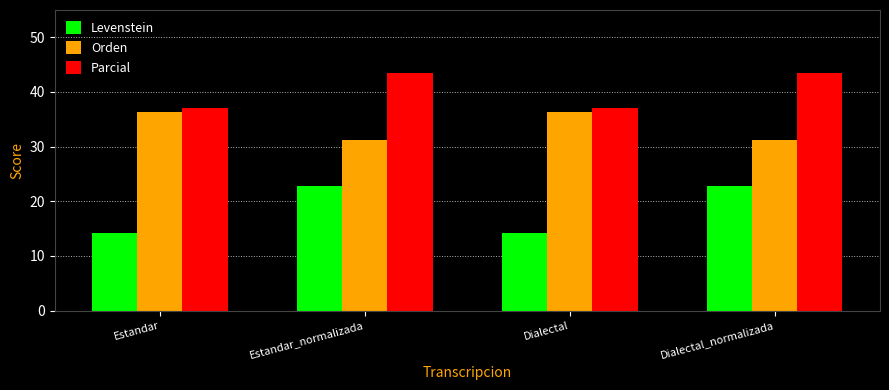

What is the label of the 1st bar from the right?

Dialectal_normalizada